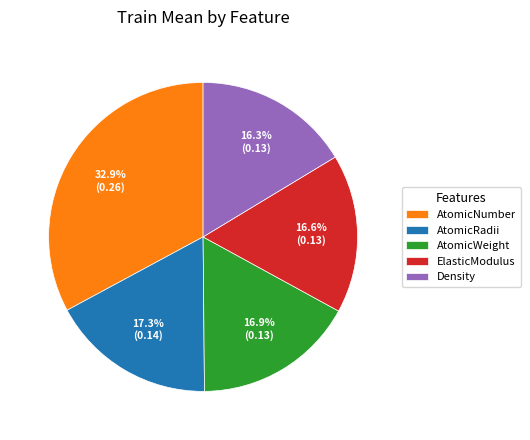

Which category has the biggest portion of the pie?

AtomicNumber